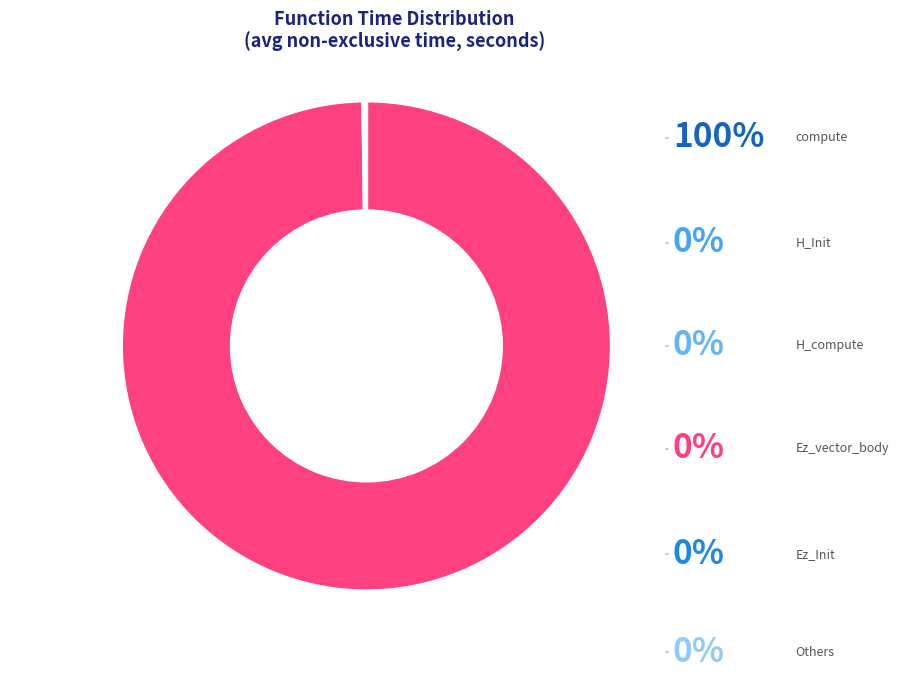

To the nearest percent, what is the difference between the largest and smallest slice percentages?

100%